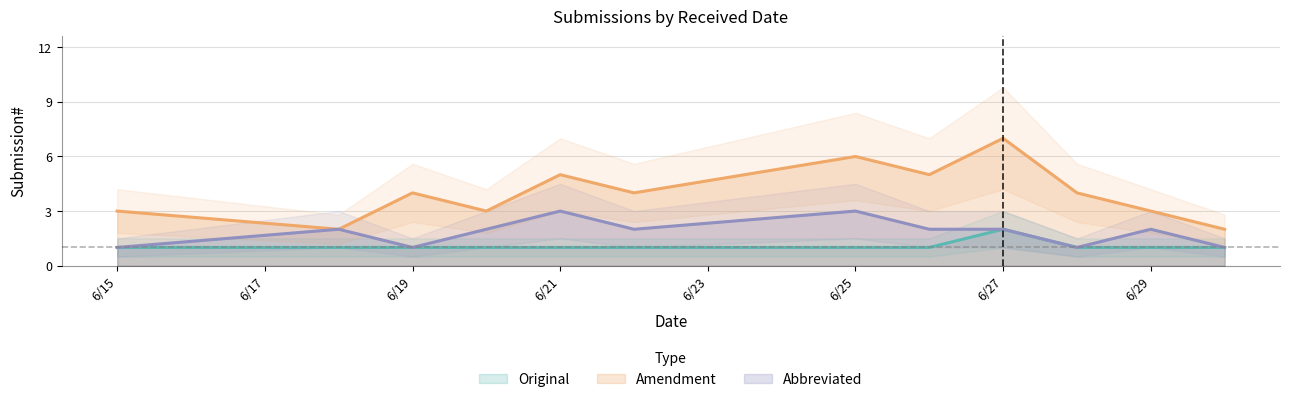

True or false: Abbreviated has a value of 1 at 6/19.

True